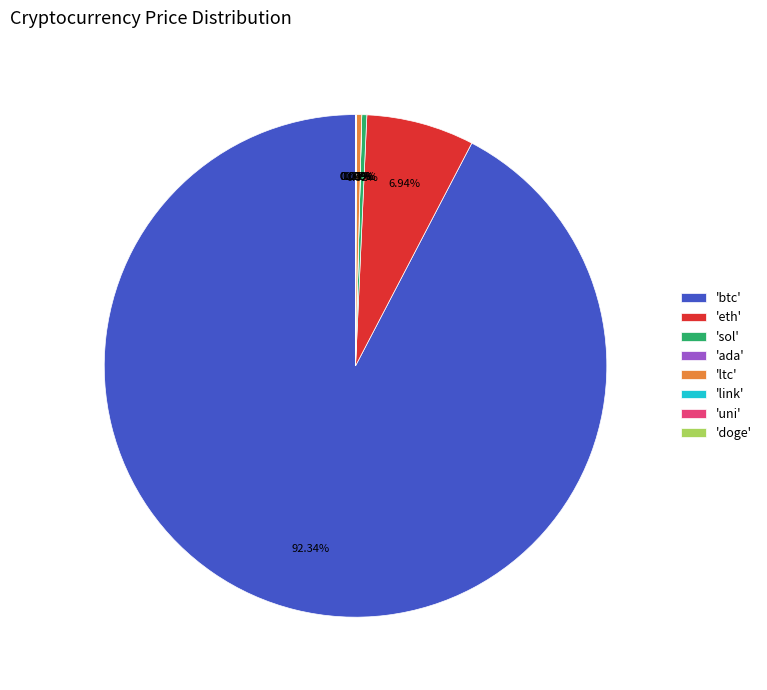

What is the largest slice in the pie chart?

'btc'